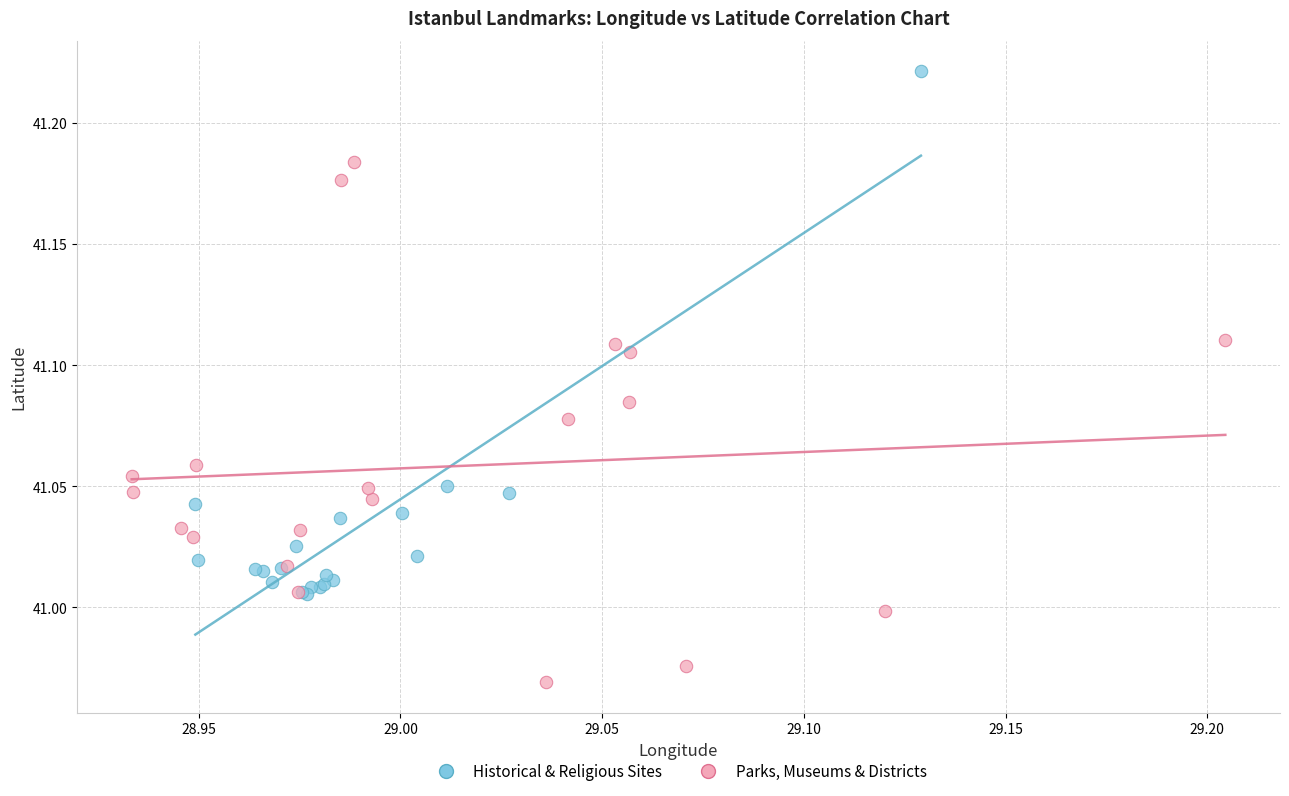

Which series reaches the minimum Y coordinate?

Parks, Museums & Districts